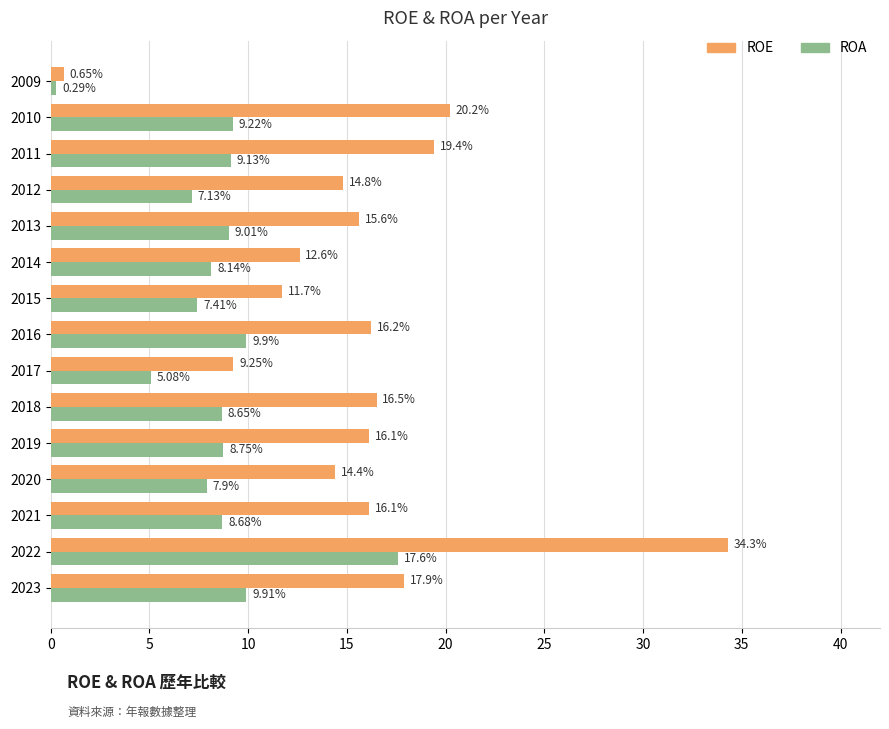

Rank the series by their maximum value, from lowest to highest.

ROA, ROE